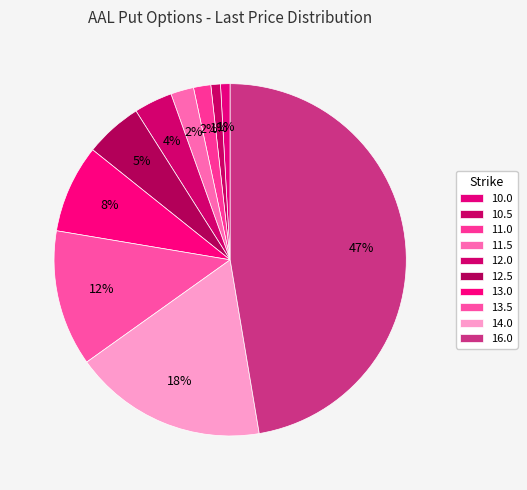

What is the change in value from 10.0 to 12.0?

+0.2